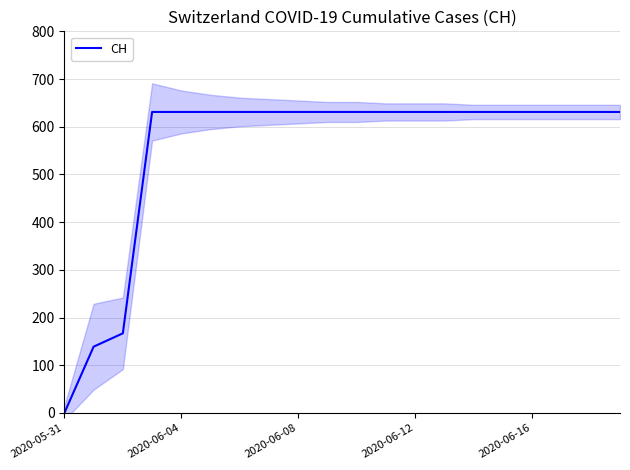

At which category does the chart reach its minimum across all series?

2020-05-31